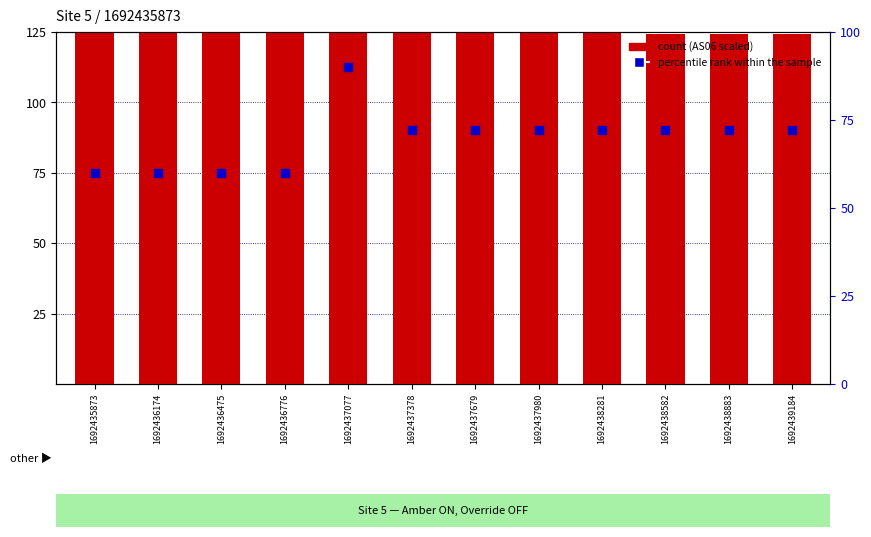

At which category is the sum across all series the highest?

1692437077